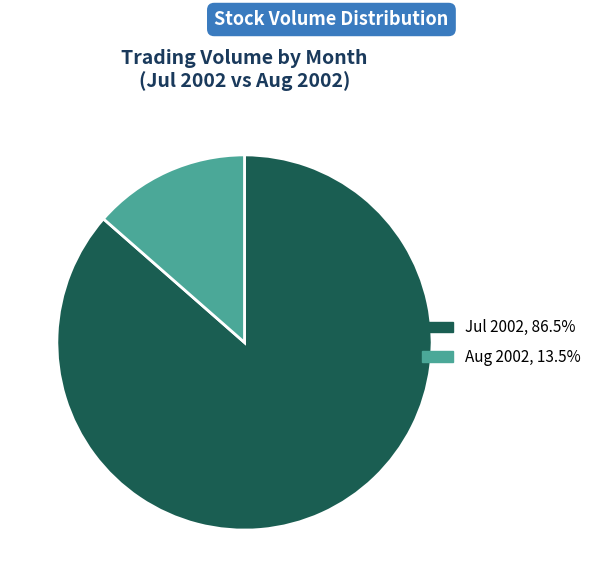

Is there any slice that represents more than half of the pie?

Yes